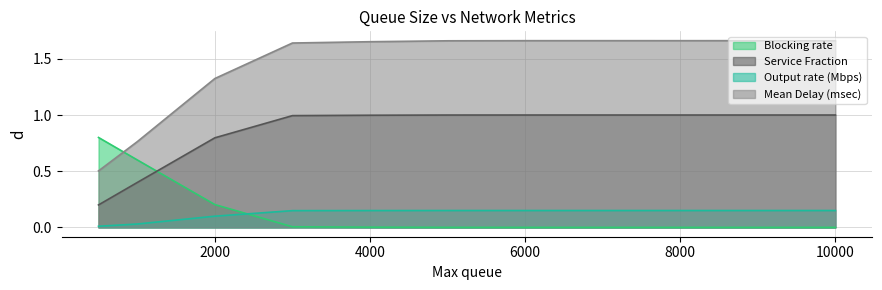

Count the number of data series in this chart.

4